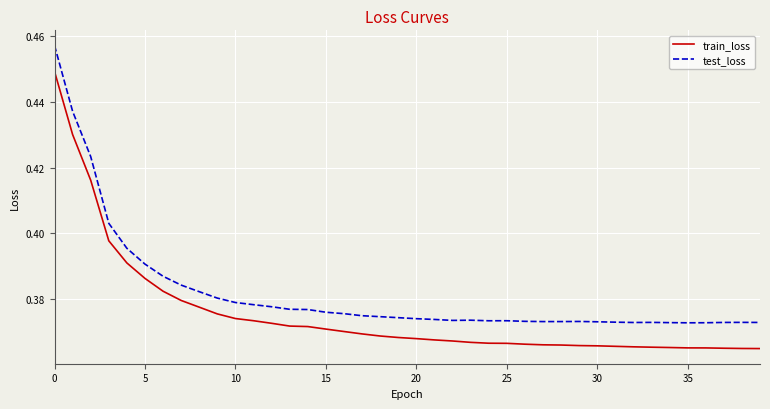

Which series has the largest total across all categories?

test_loss